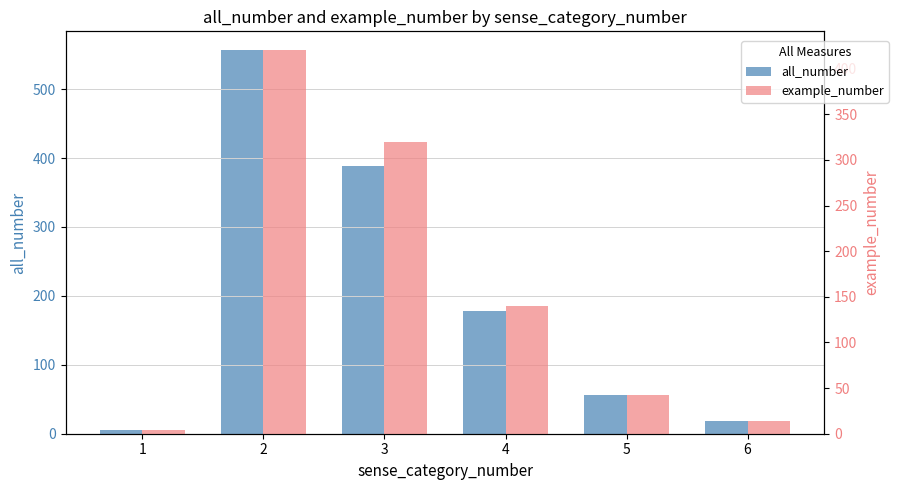

Between 2 and 6, which series saw the biggest shift?

all_number